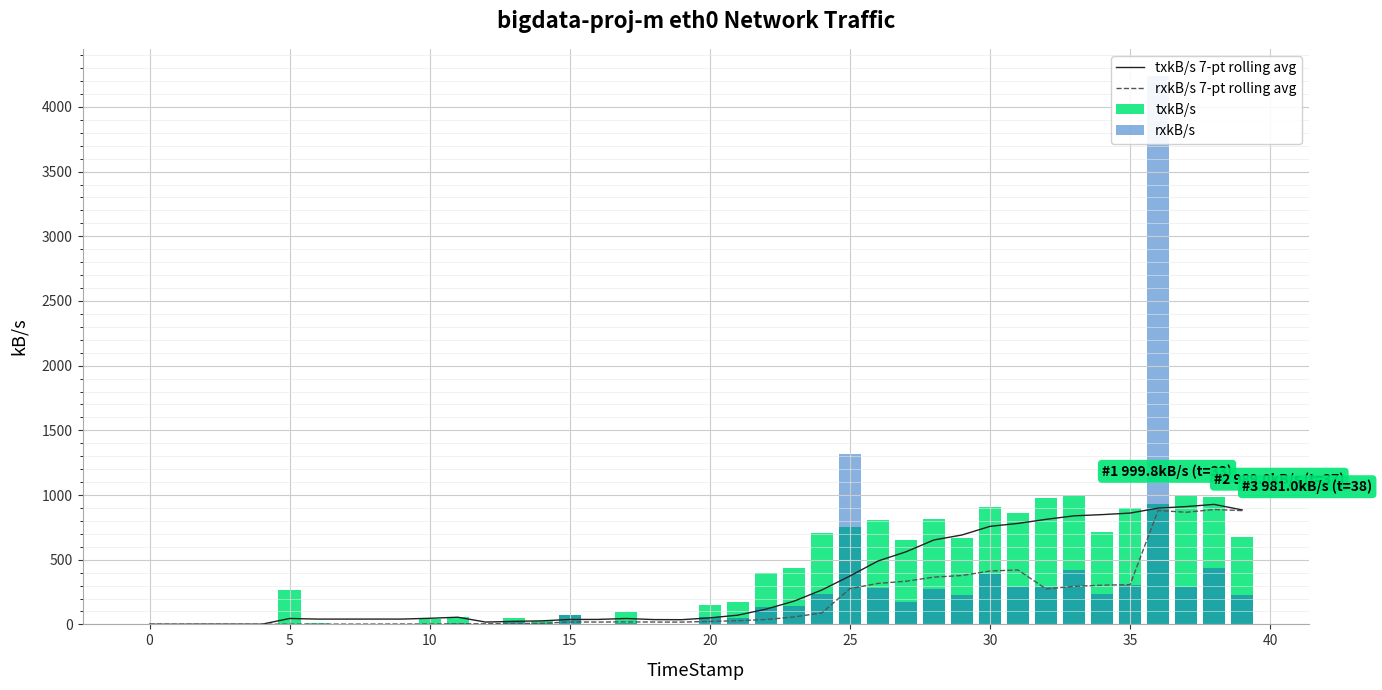

Where does the rxkB/s series first go above 55?

15